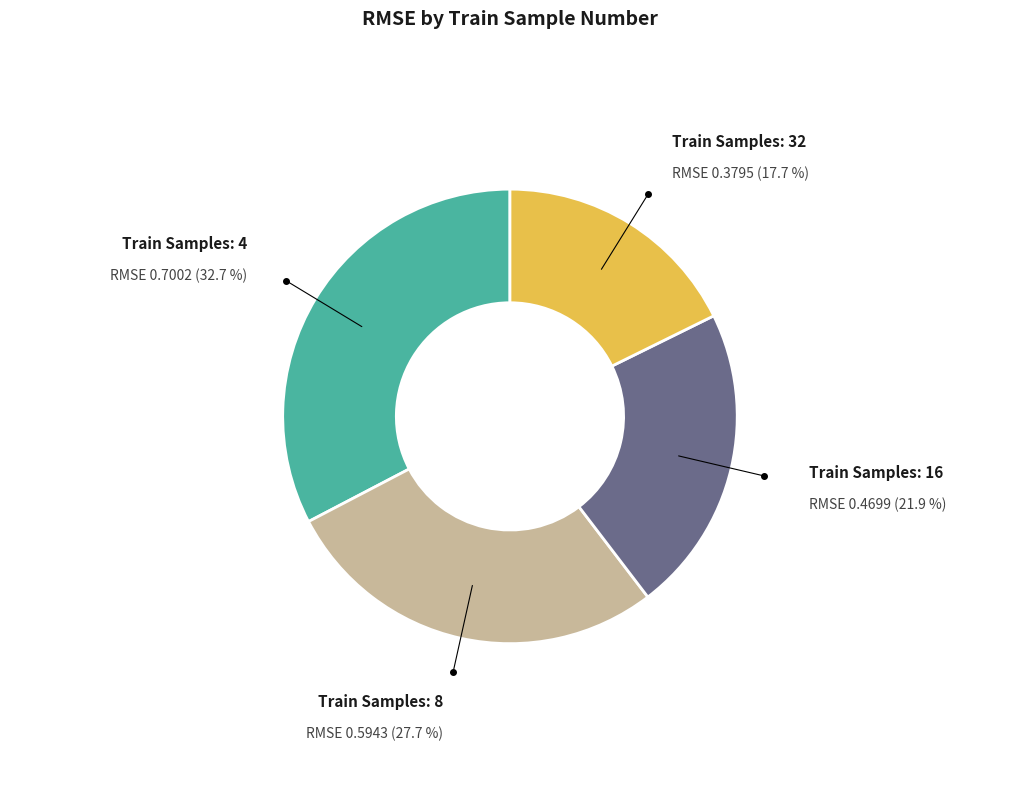

How many segments does this pie chart have?

4